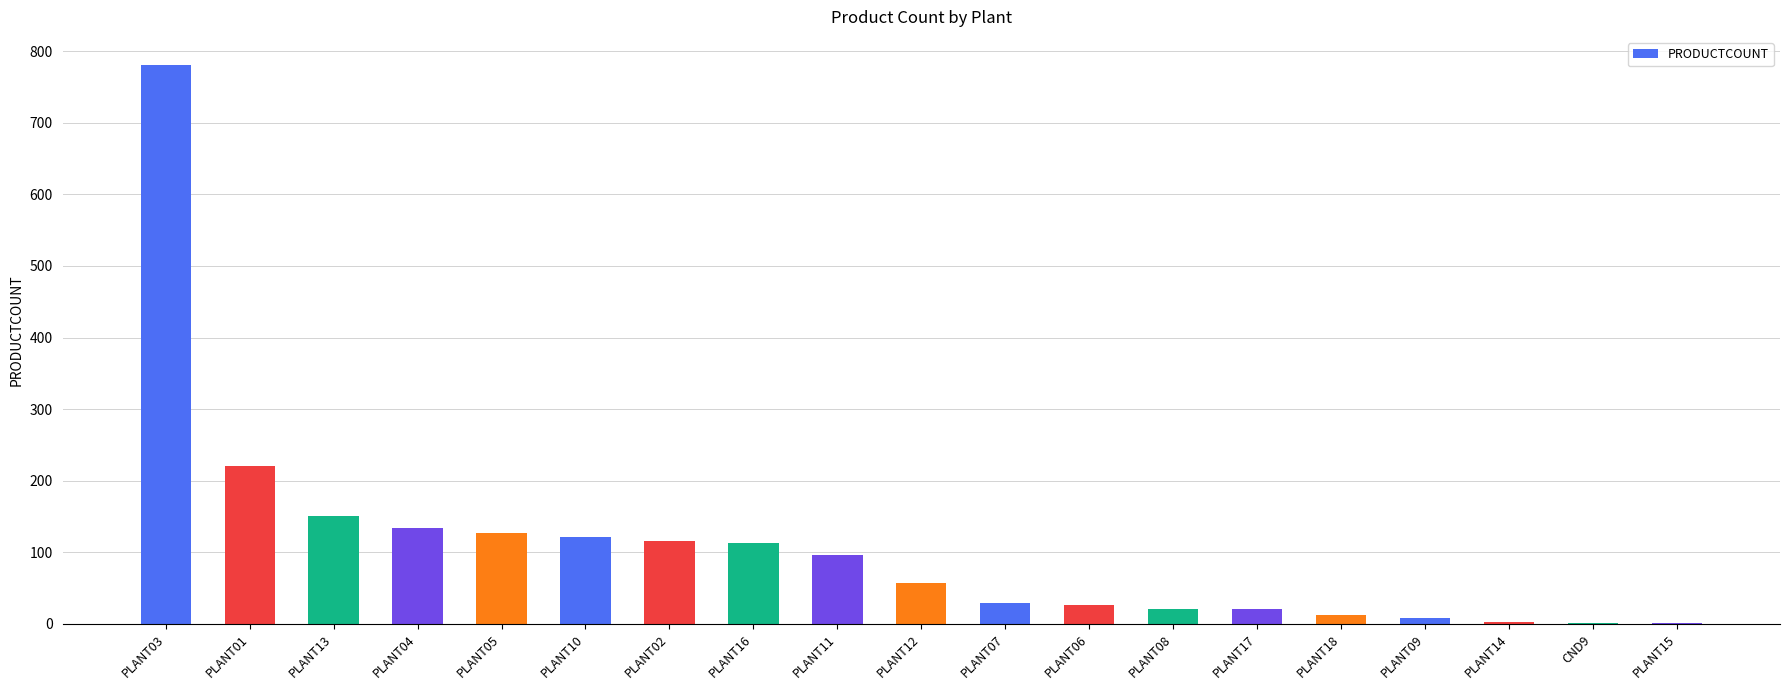

At which label is the value closest to 391?

PLANT01